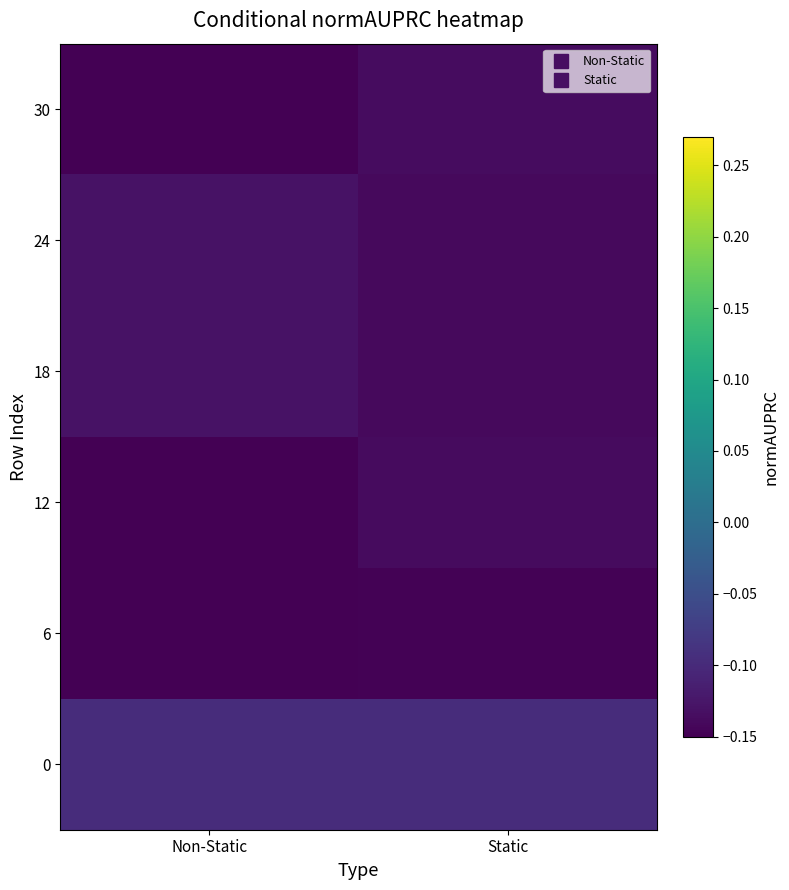

Reading right to left, extract all data points from this chart.

0: Static=-0.1	Non-Static=-0.1
6: Static=-0.1	Non-Static=-0.1
12: Static=-0.1	Non-Static=-0.1
18: Static=-0.1	Non-Static=-0.1
24: Static=-0.1	Non-Static=-0.1
30: Static=-0.1	Non-Static=-0.1